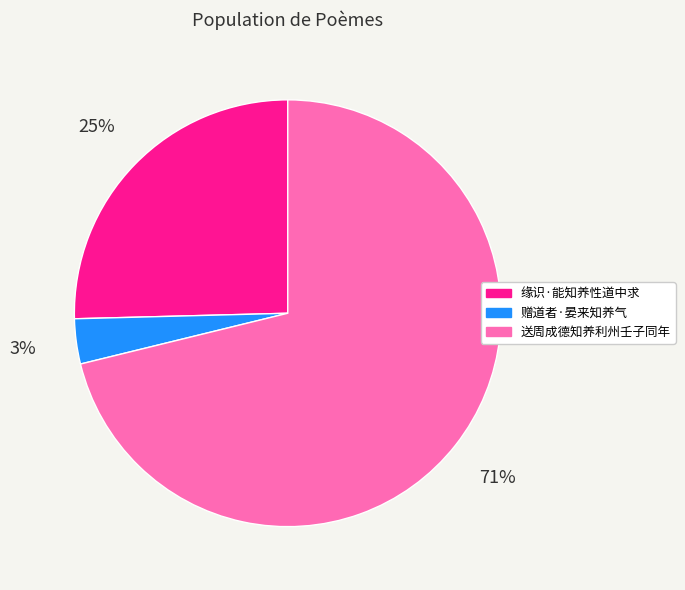

Is there any slice that represents more than half of the pie?

Yes